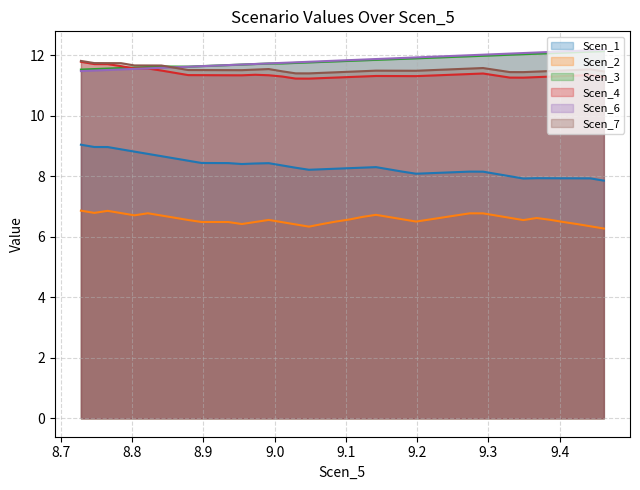

What is the smallest value displayed?

6.3